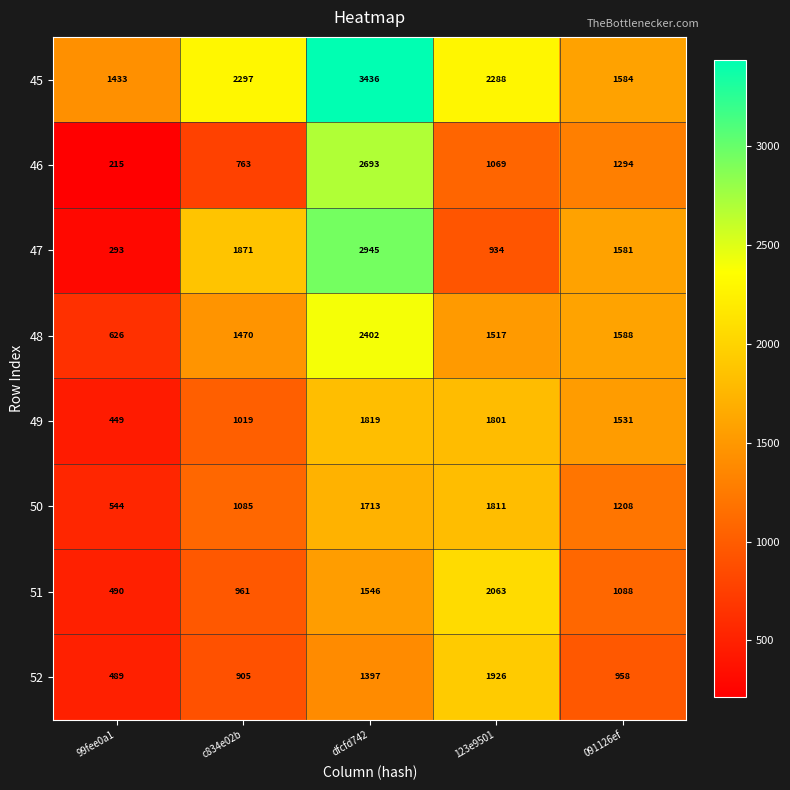

True or false: 46 has a value of 1775 at dfcfd742.

False